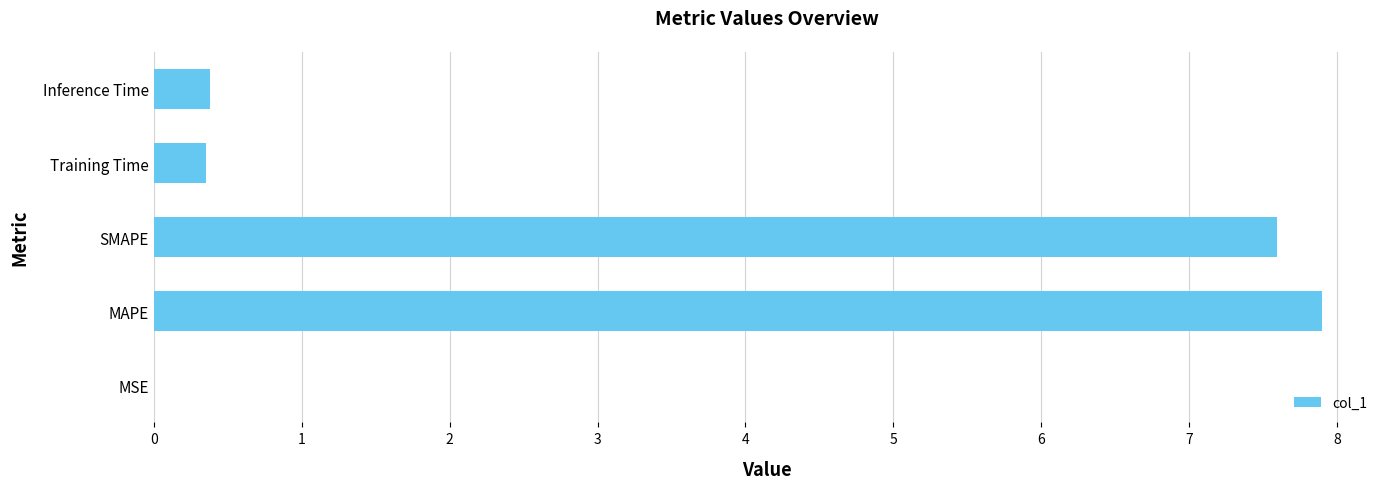

What is the approximate value at Inference Time?

0.4